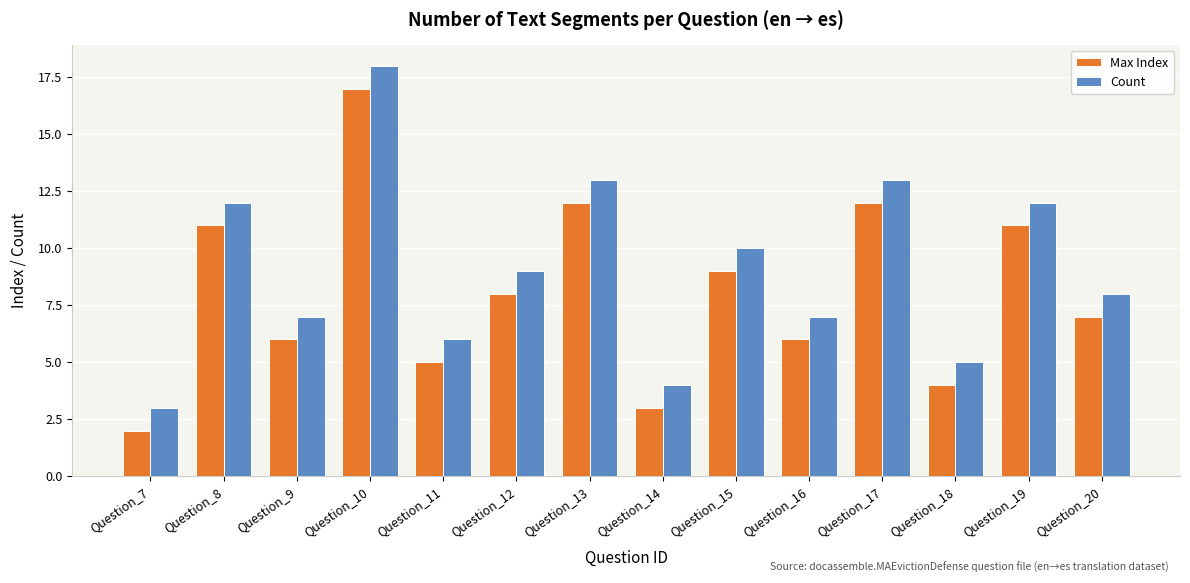

Reading right to left, extract all data points from this chart.

Max Index: 7	11	4	12	6	9	3	12	8	5	17	6	11	2
Count: 8	12	5	13	7	10	4	13	9	6	18	7	12	3